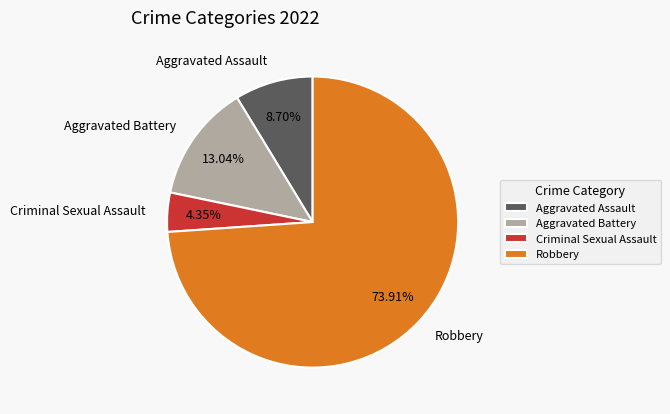

Does Aggravated Battery represent more than half of the total?

No